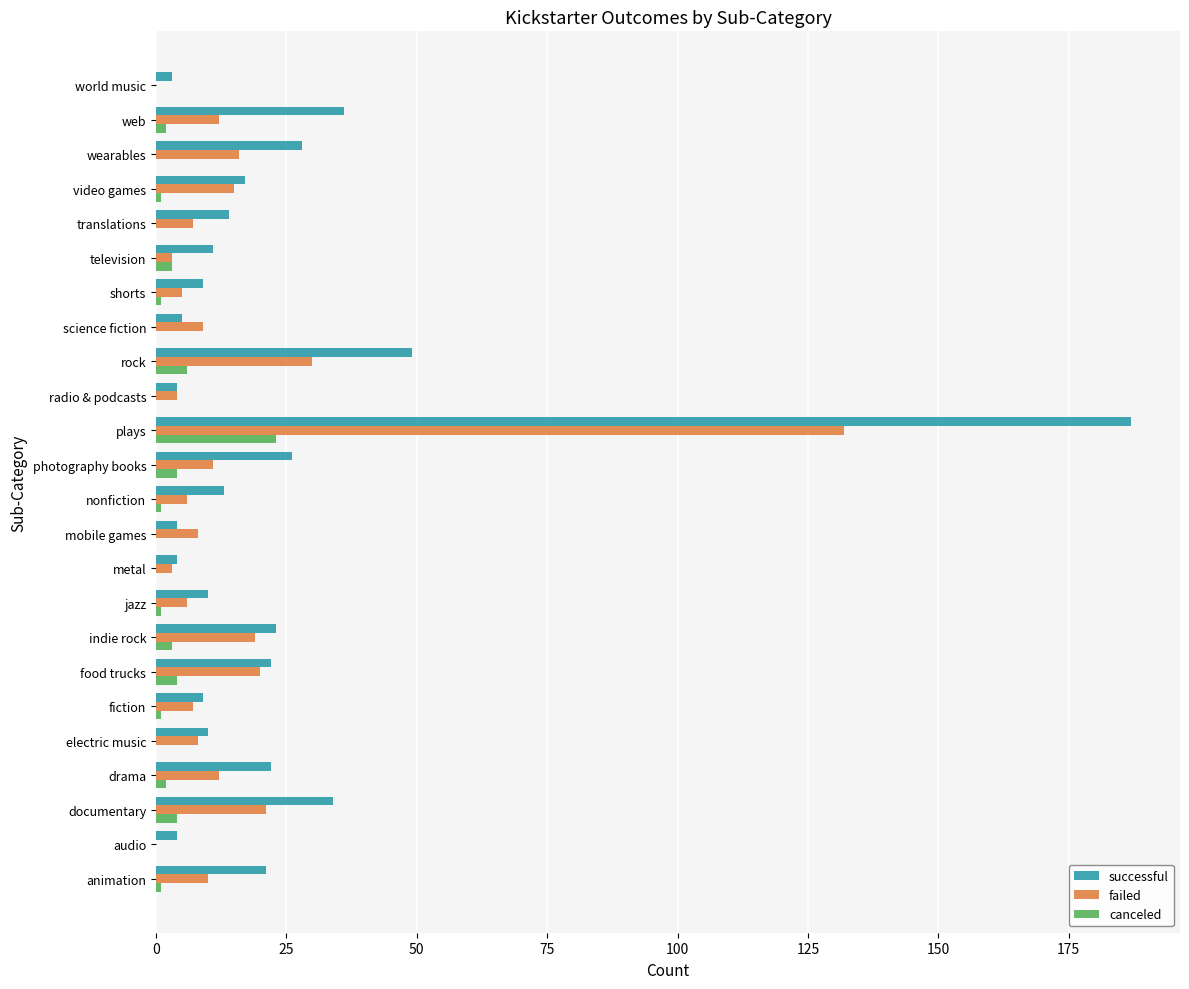

Which category has the highest value across all series?

plays